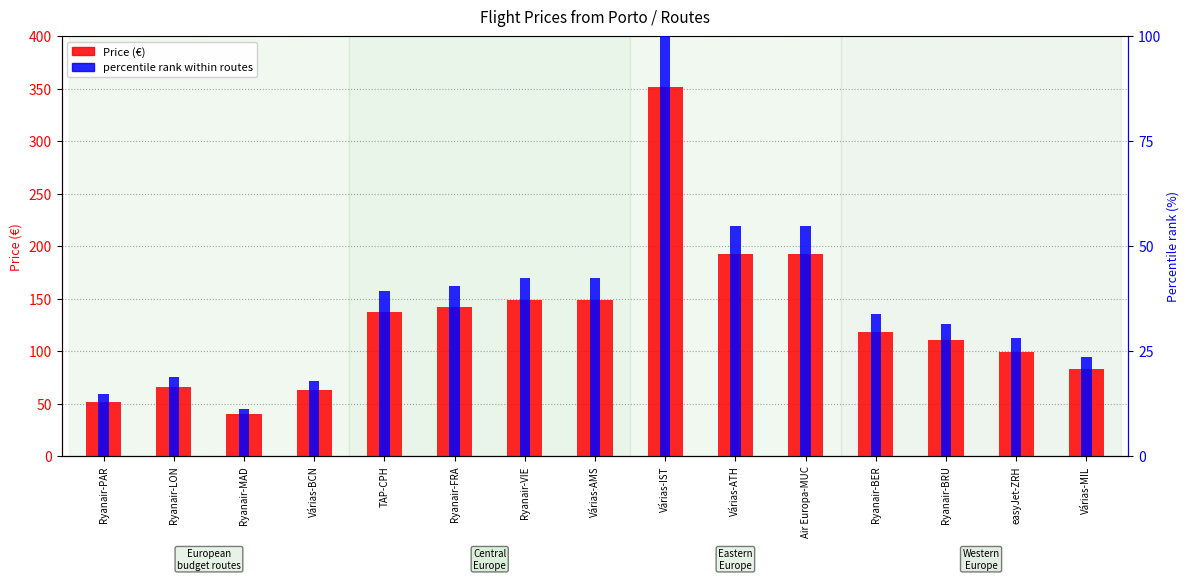

What are all the series names shown in the legend?

Price (€), percentile rank within routes